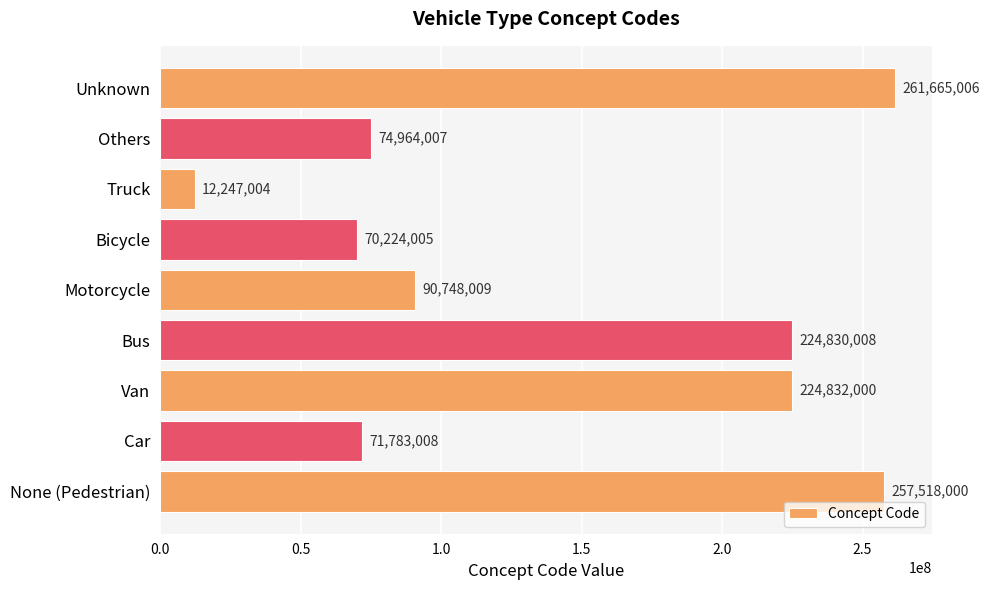

Rank the categories by value from lowest to highest.

Truck, Bicycle, Car, Others, Motorcycle, Bus, Van, None (Pedestrian), Unknown